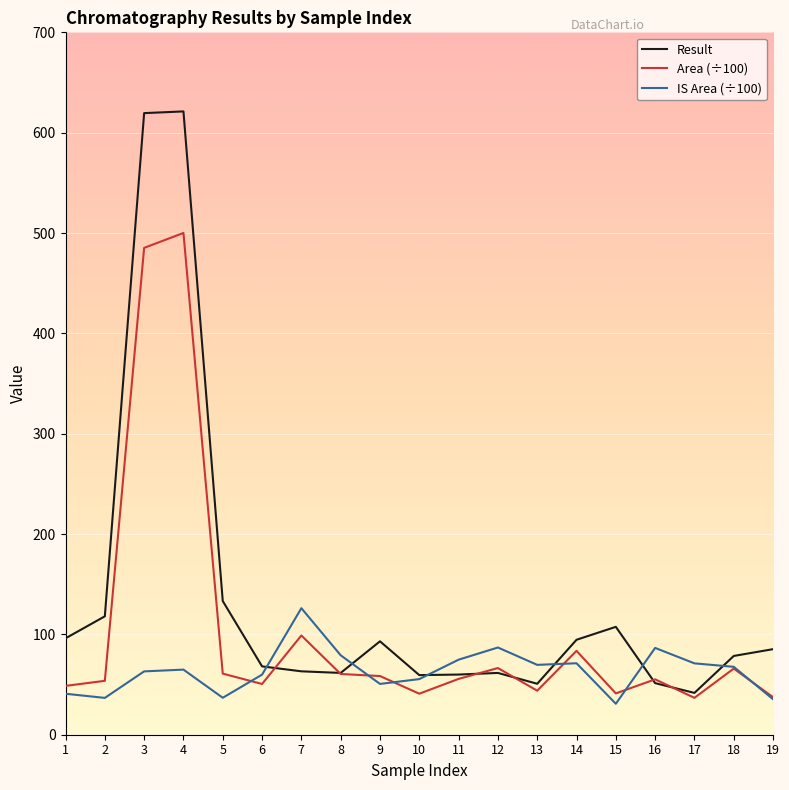

The value of Result at 18 is 40.2. True or false?

False